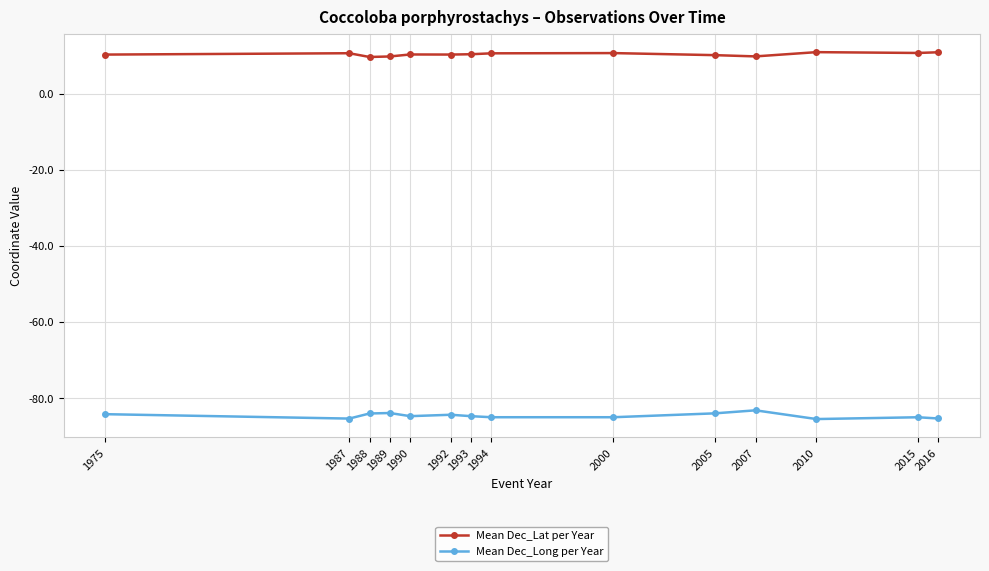

Is it true that Mean Dec_Lat per Year equals 15.1 at 1975?

False